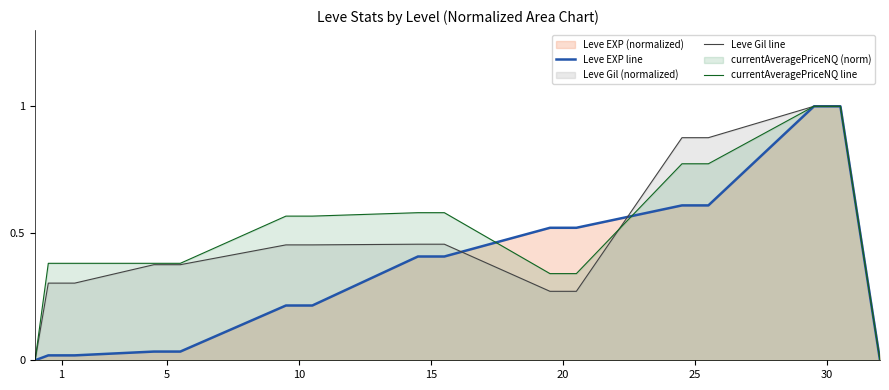

Rank the series by their maximum value, from lowest to highest.

Leve EXP line, Leve Gil line, currentAveragePriceNQ line